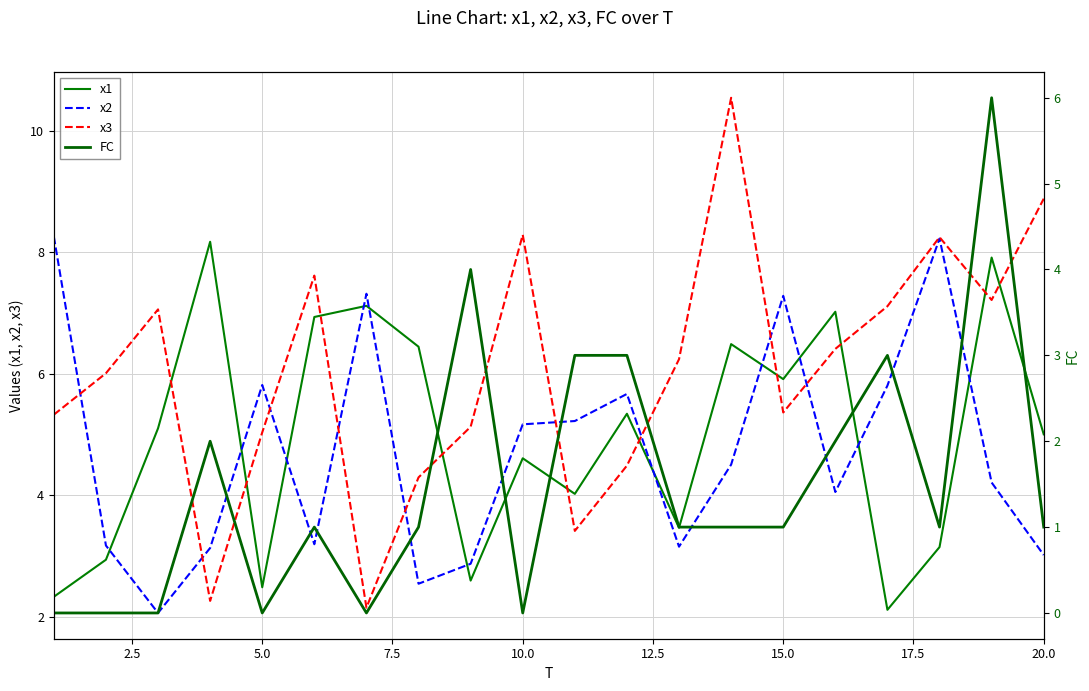

True or false: x1 and x3 cross at least once.

True